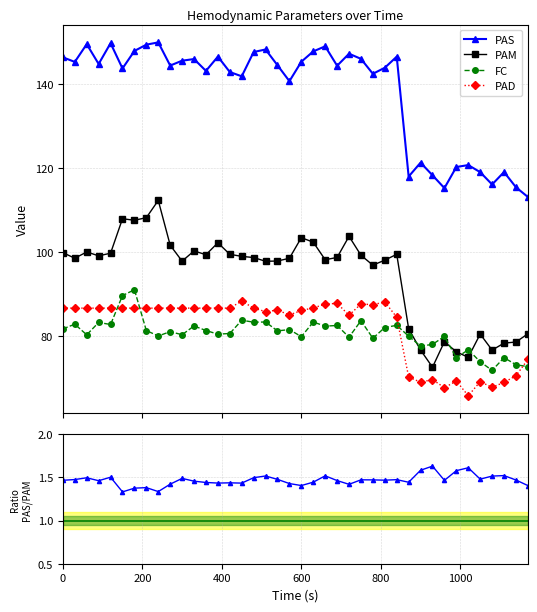

At how many categories does at least one series exceed 2?

40